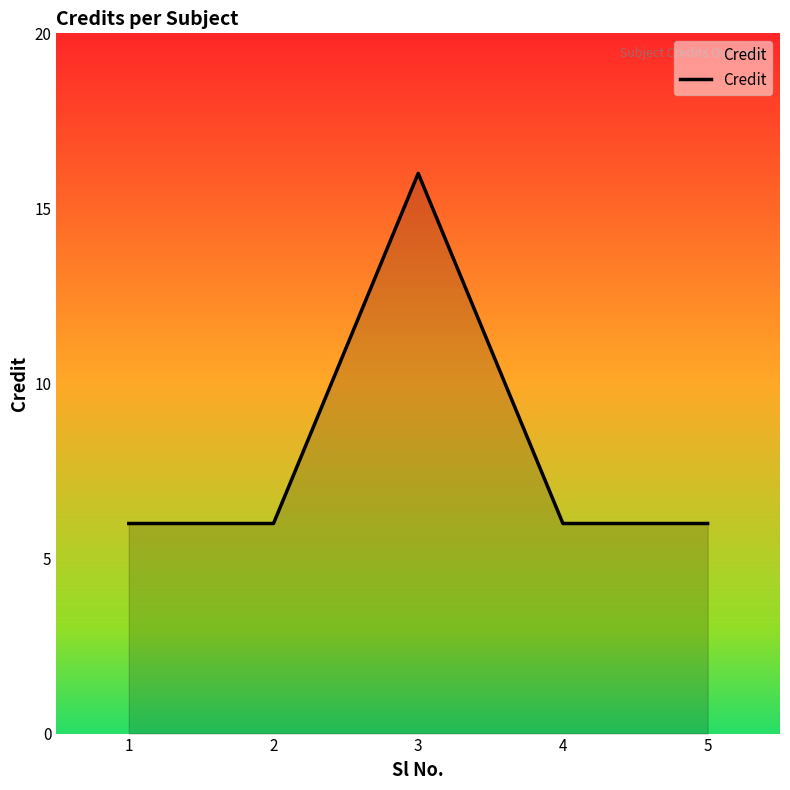

Count the number of data series in this chart.

1